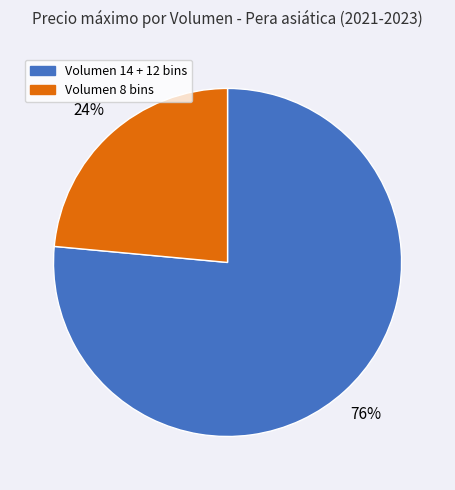

Count the number of slices in the pie.

2